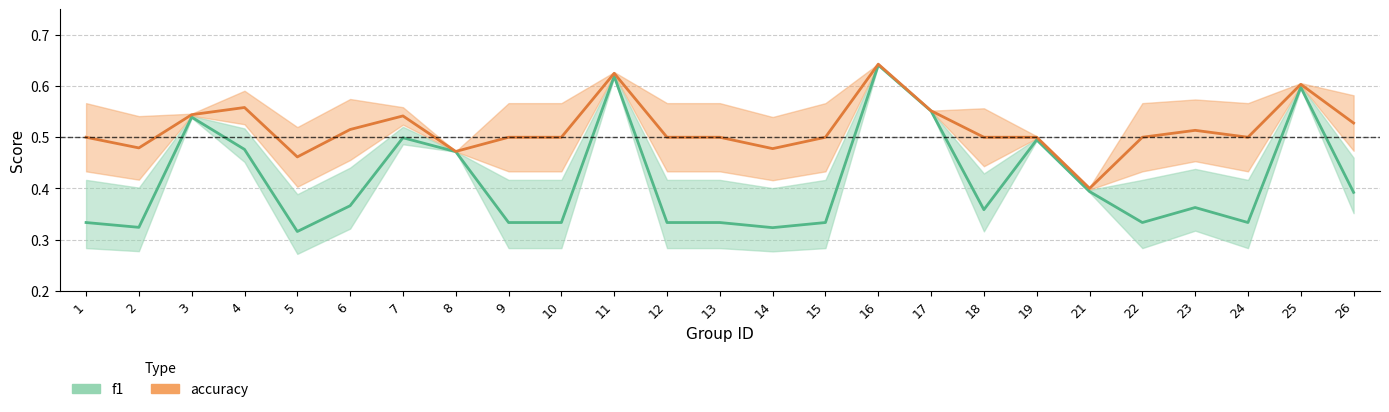

How many lines are shown in the chart?

2